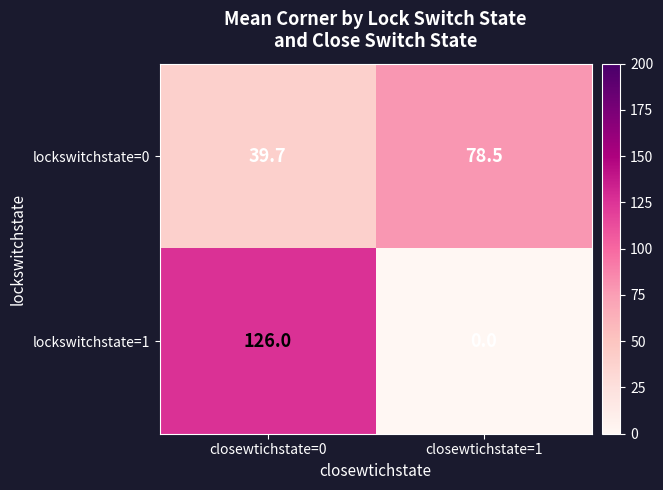

Rank the categories by lockswitchstate=0 value from highest to lowest.

closewtichstate=1, closewtichstate=0